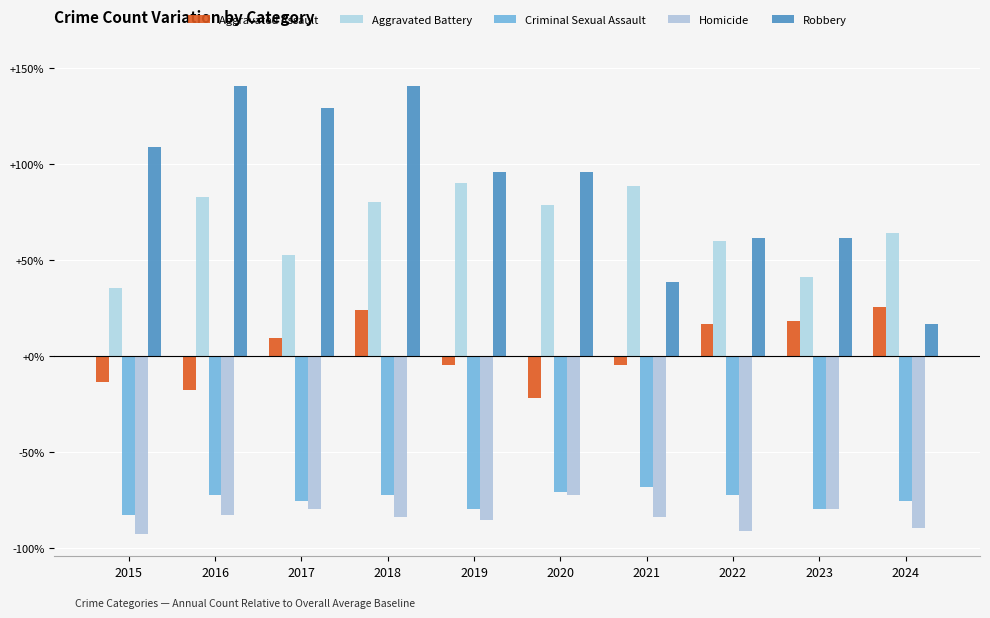

What is the sum of the Robbery values at 2017 and 2024?

145.8